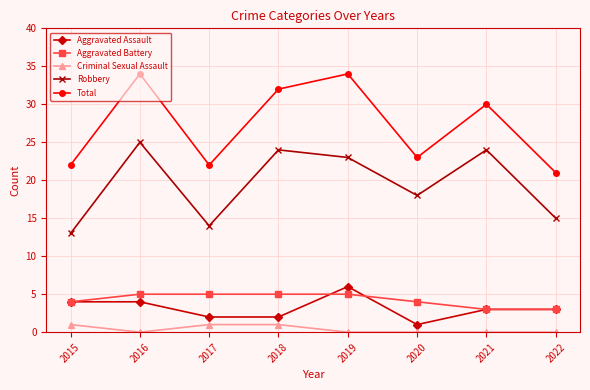

At how many categories does at least one series exceed 11?

8